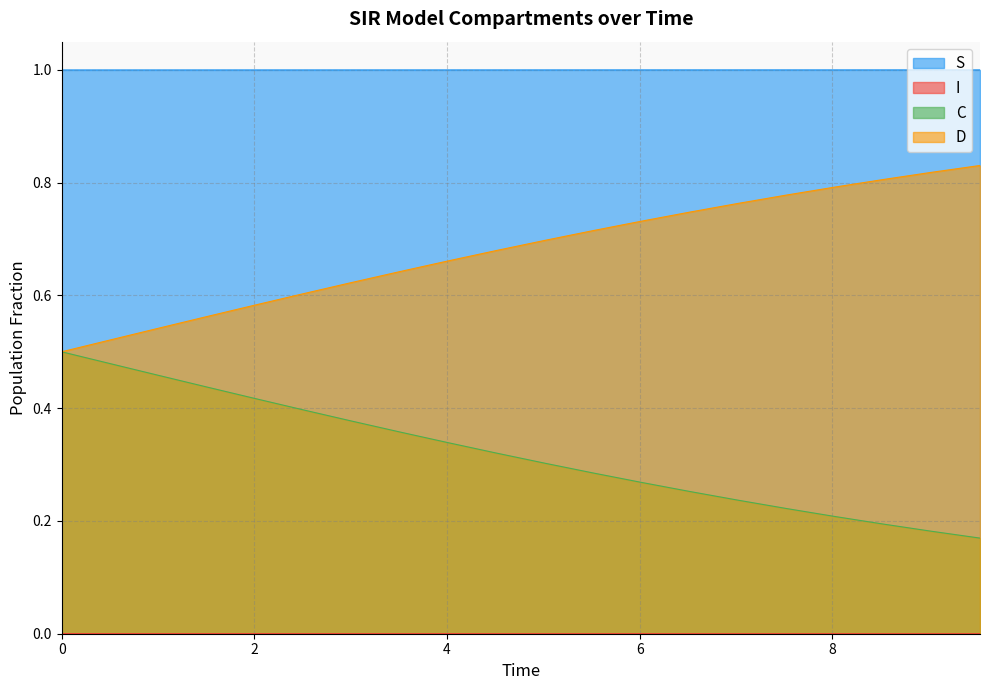

What are all the series names shown in the legend?

S, I, C, D